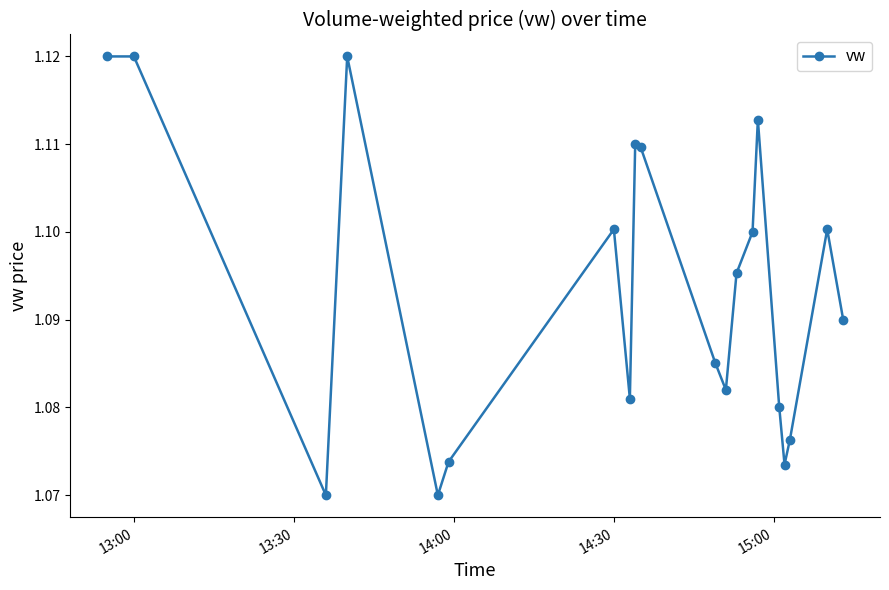

True or false: there are more than 2 points higher than both neighbors.

True